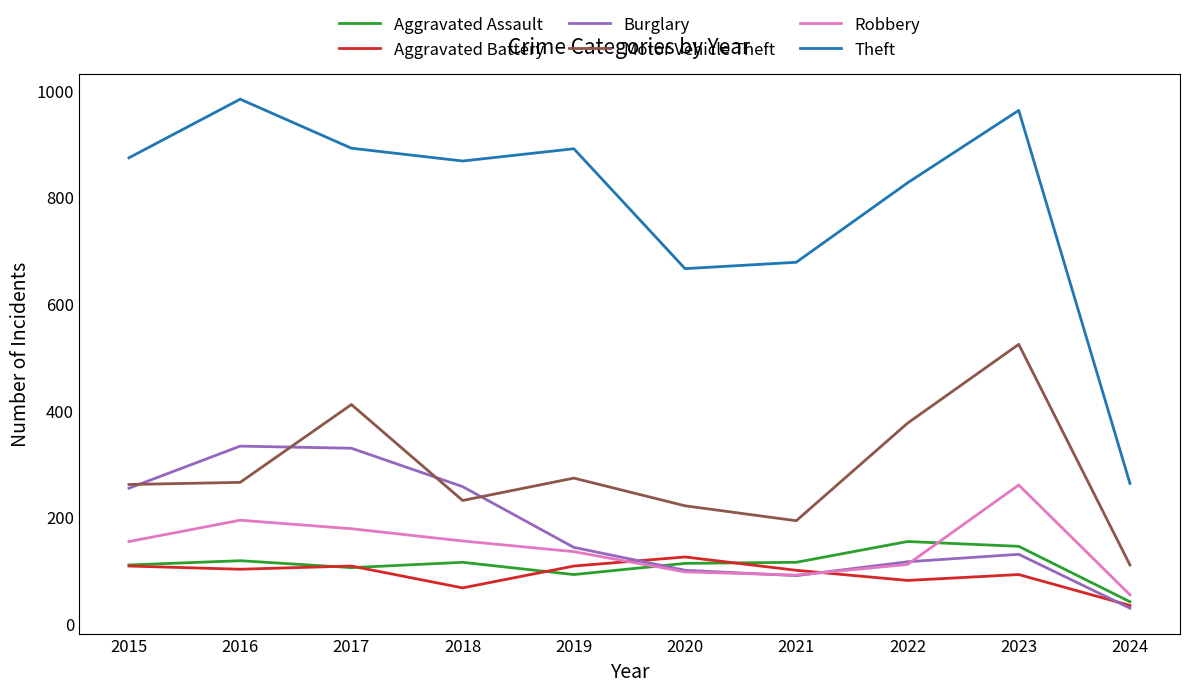

Which category has the lowest value in the Burglary series?

2024